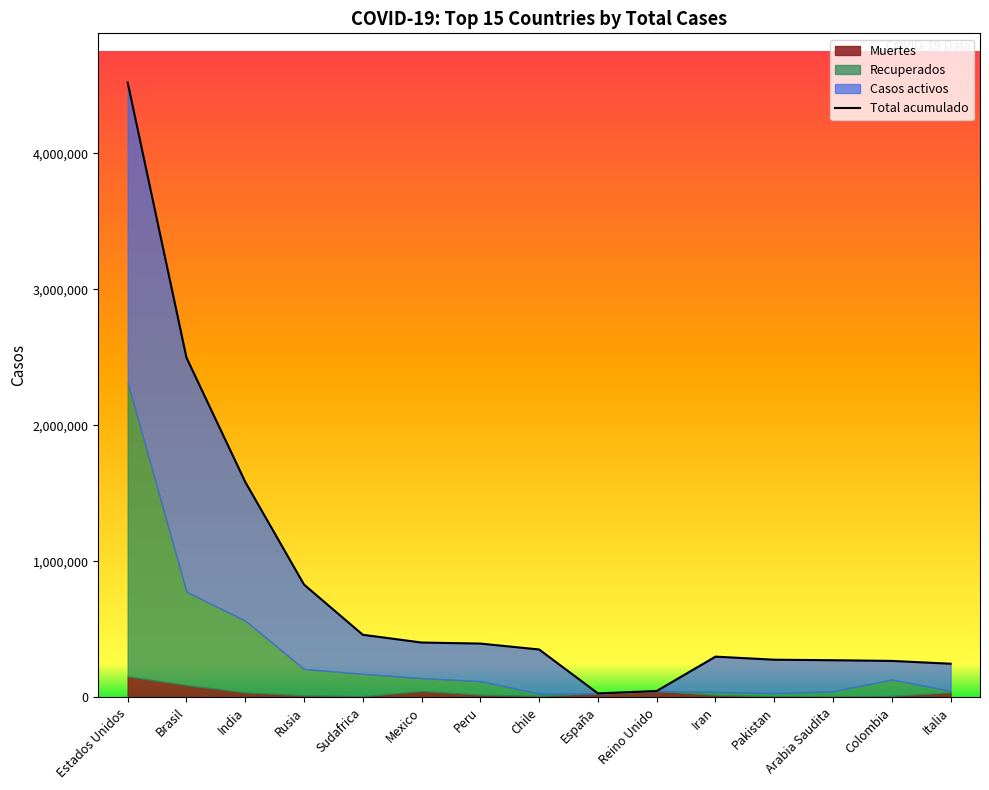

Reading left to right, transcribe all the data shown in this chart.

4522140	2498668	1584219	828990	459761	402697	395005	351575	28441	45961	298909	276288	272590	267385	246776